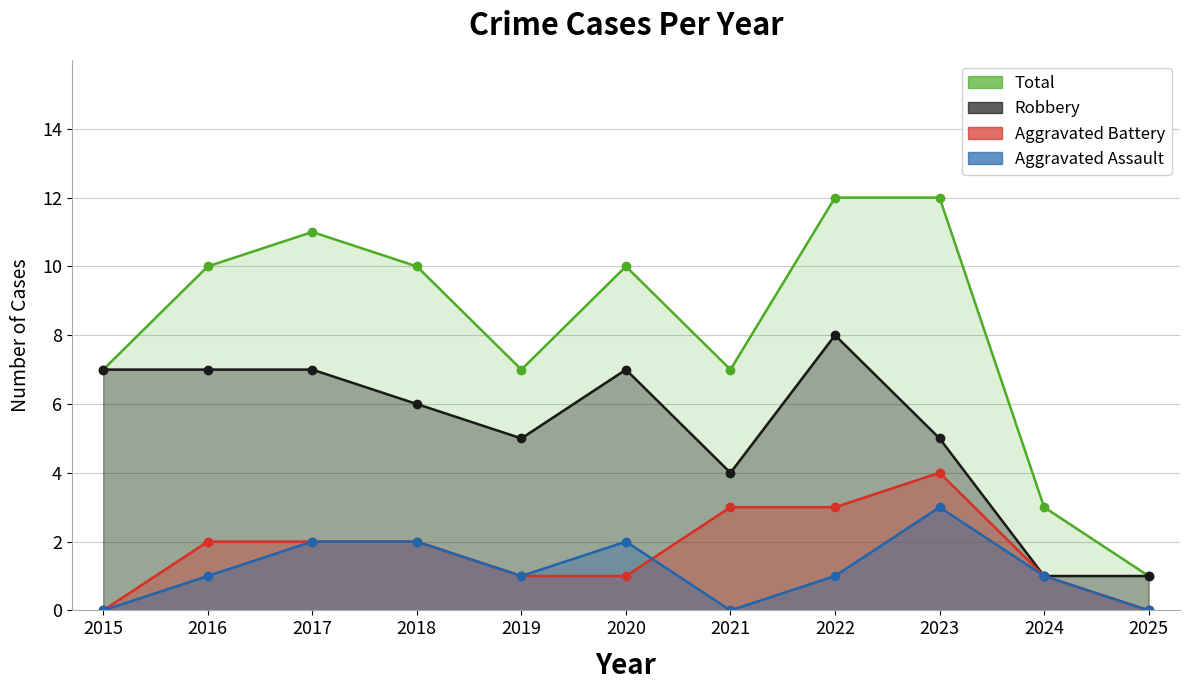

At 2022, list the series in order from smallest to largest.

Aggravated Assault, Aggravated Battery, Robbery, Total